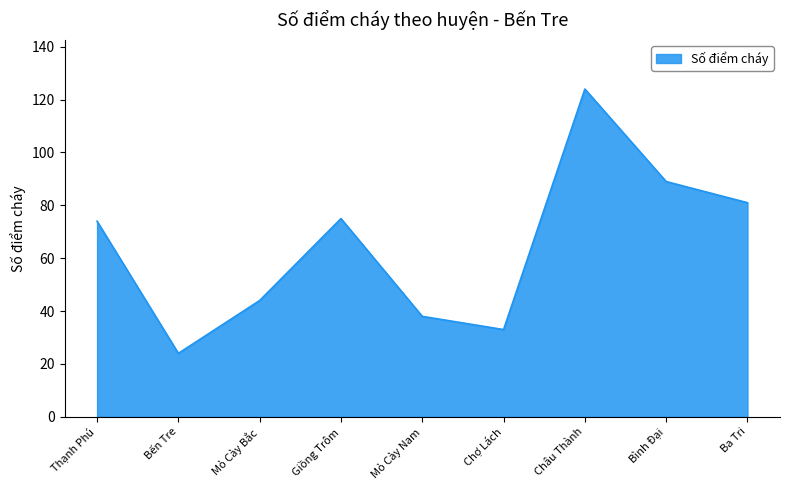

What is the difference between the values at Chợ Lách and Thạnh Phú?

41